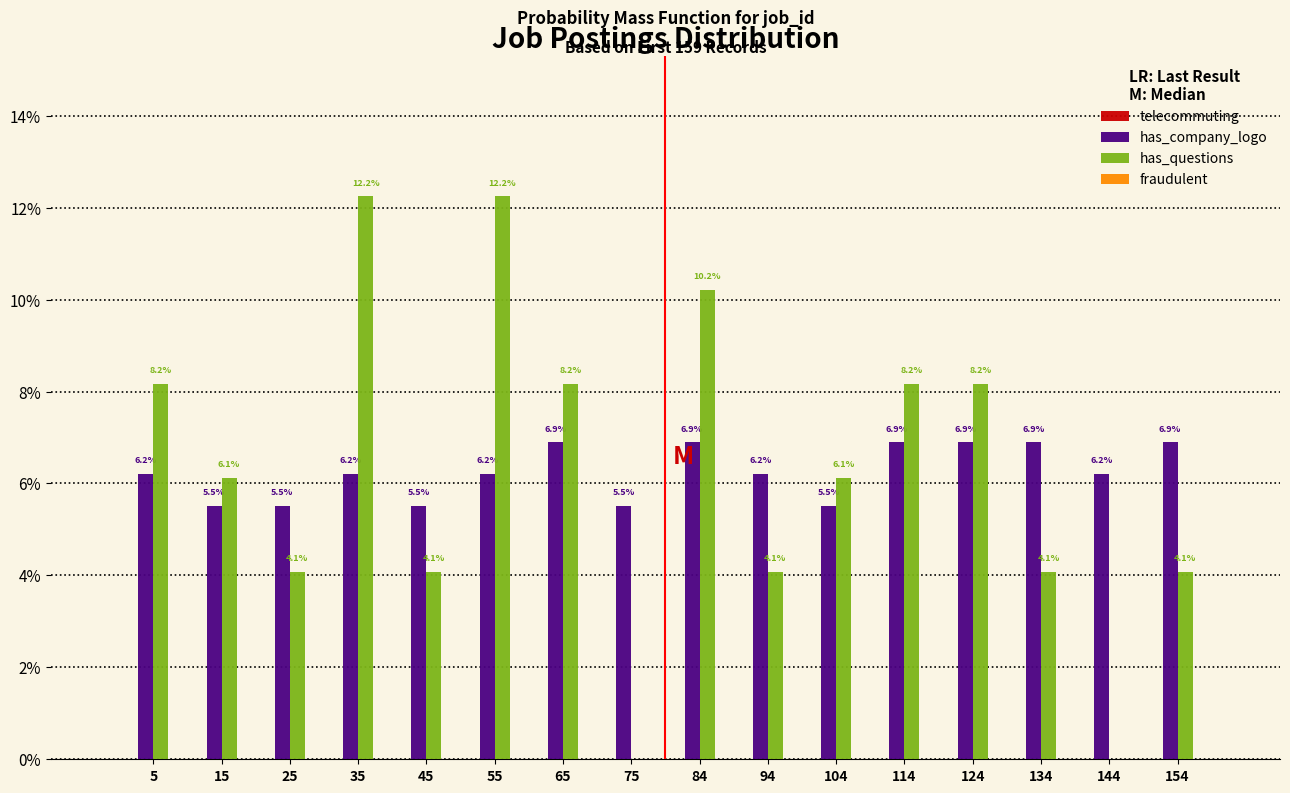

Does the chart contain stacked bars?

No